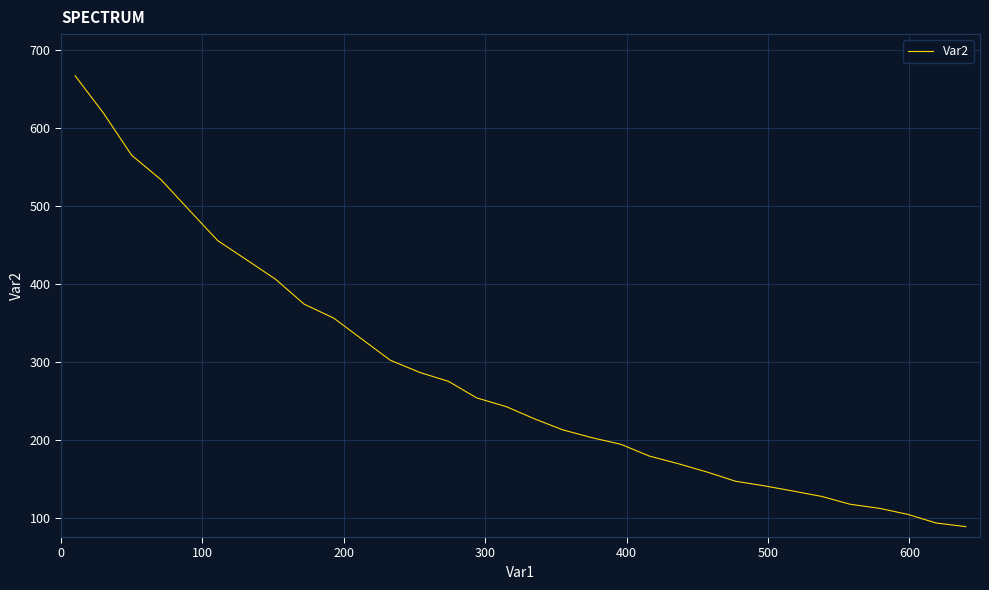

Does the chart display data point markers on the line(s)?

No